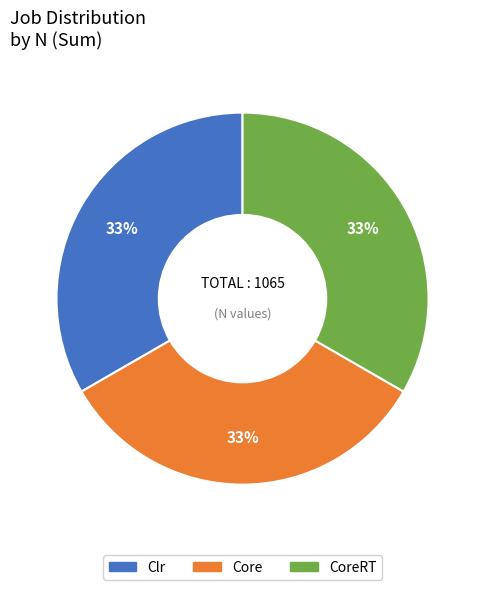

The CoreRT slice represents 48% of the pie. True or false?

False